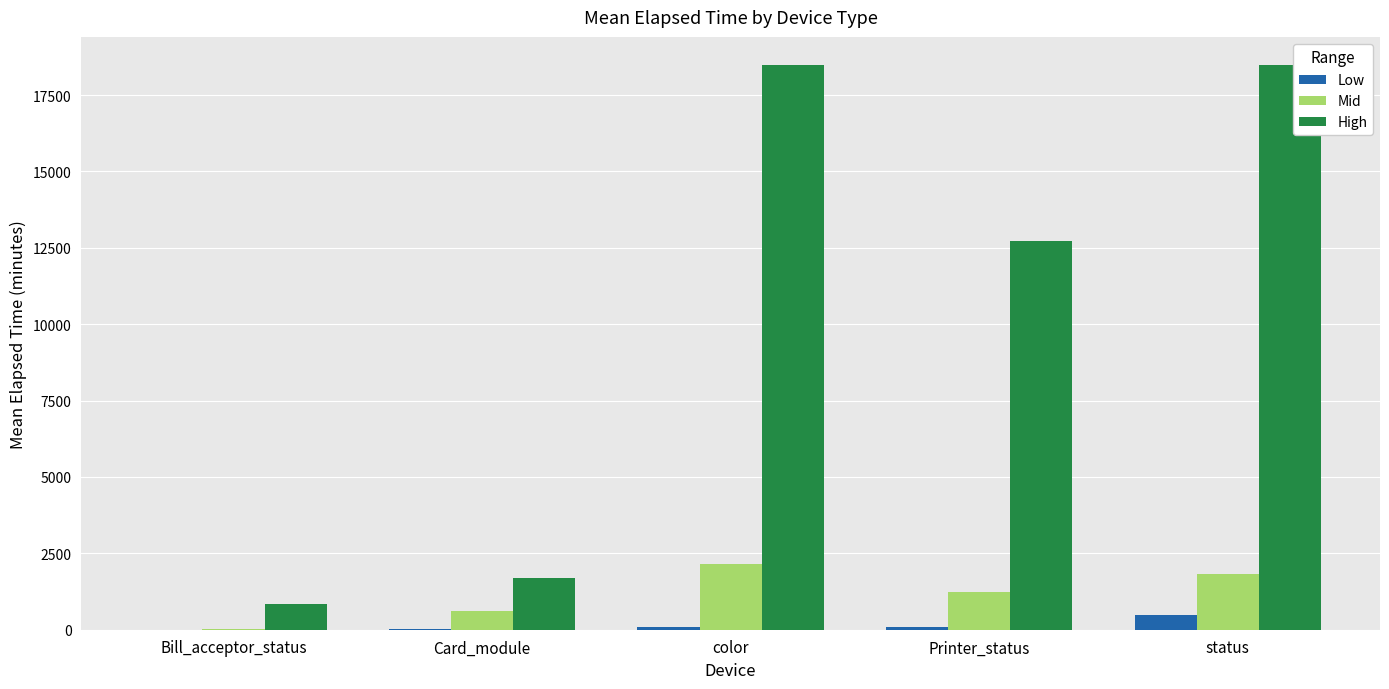

What is the maximum value shown in the chart?

18479.3